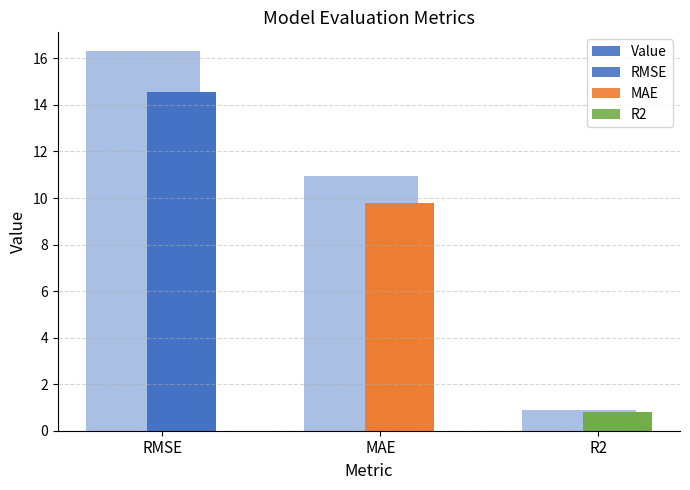

What is the average value?

8.4